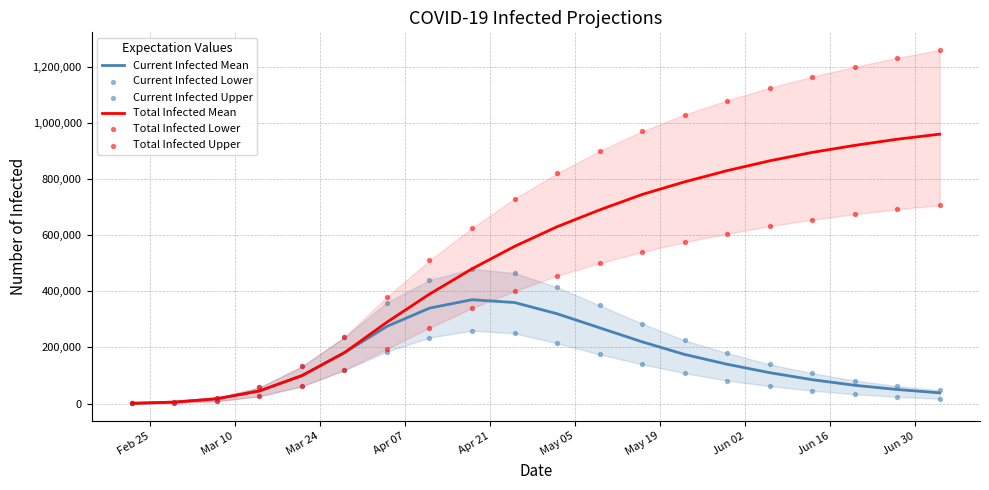

Which series has the largest Y range (max minus min)?

Total Infected Upper